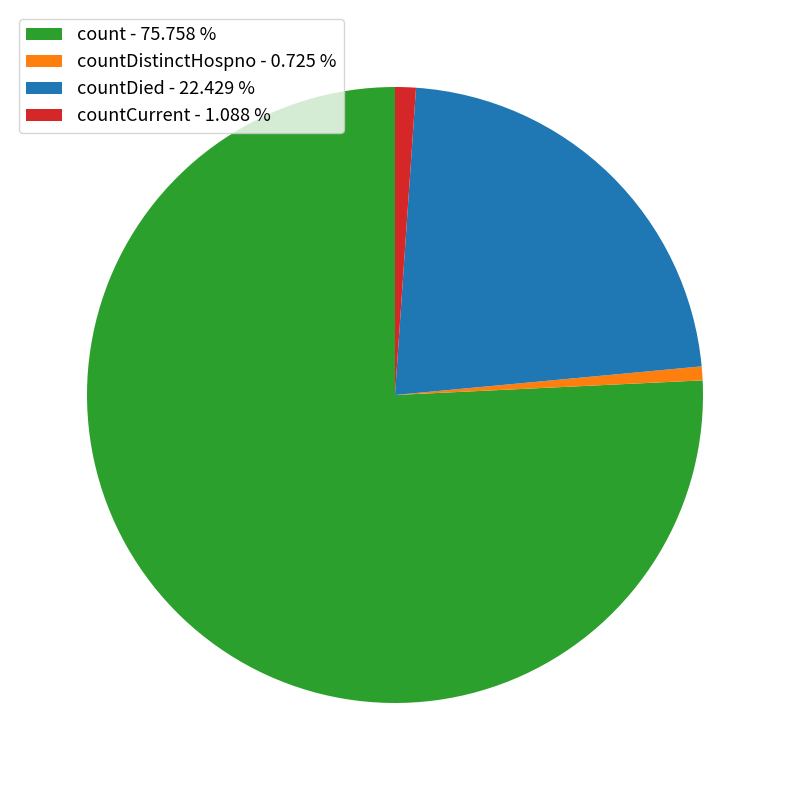

Approximately how many times larger is the value at countDistinctHospno - 0.725 % compared to countCurrent - 1.088 %?

0.7